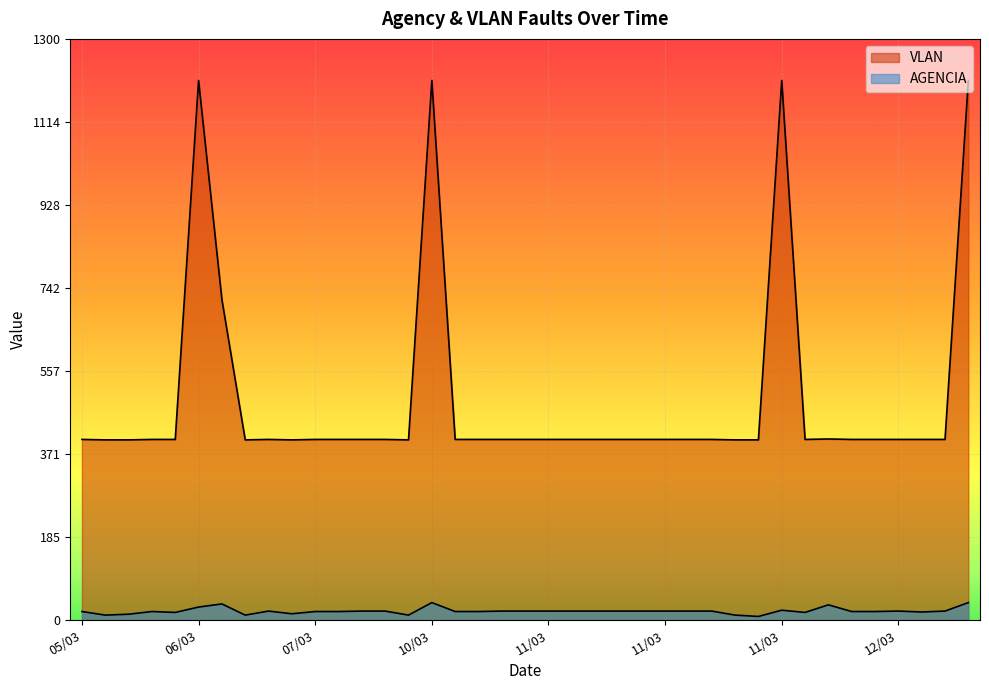

What are all the series names shown in the legend?

AGENCIA, VLAN